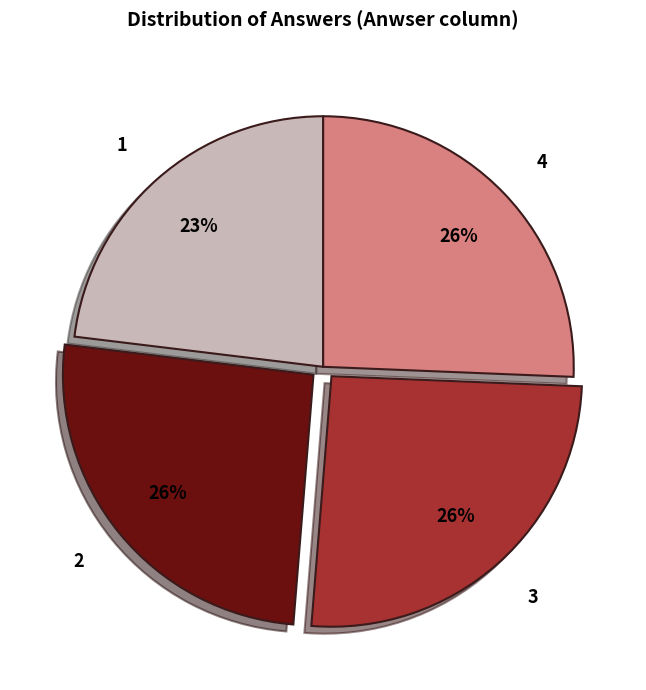

How many slices are in this pie chart?

4